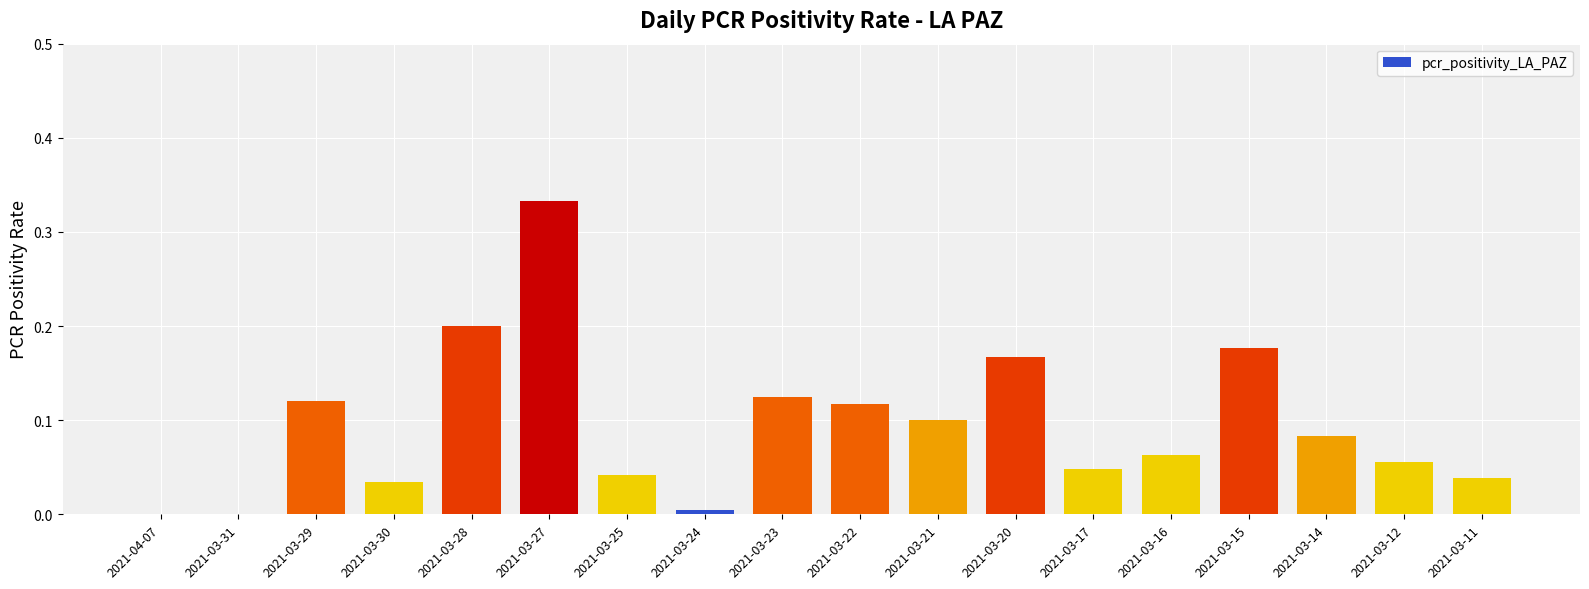

How many series are shown in this chart?

1